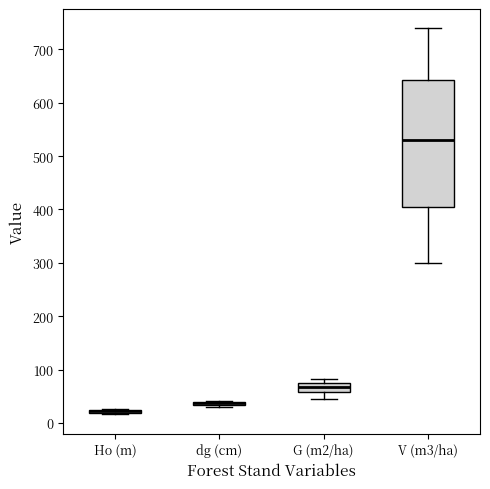

Which box is the tallest, from its lower edge to its upper edge?

V (m3/ha)